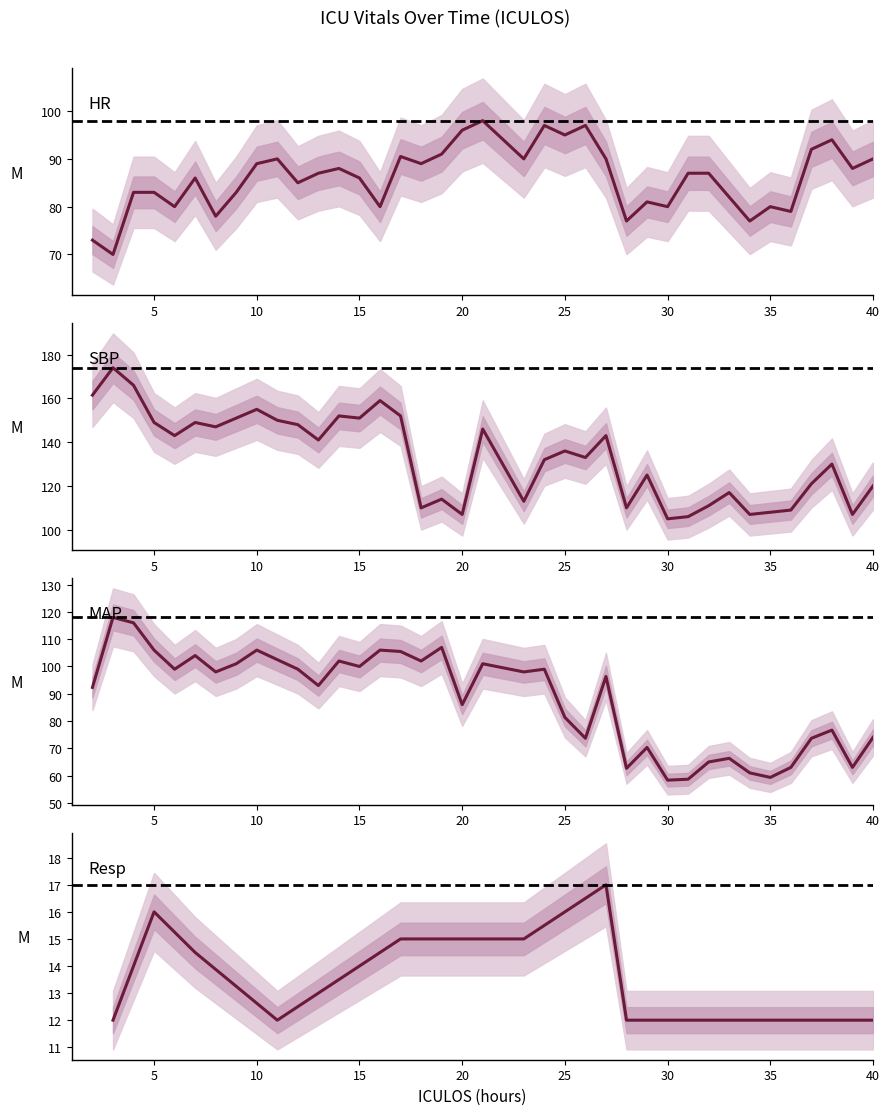

The MAP series shows 114.3 at 38. True or false?

False